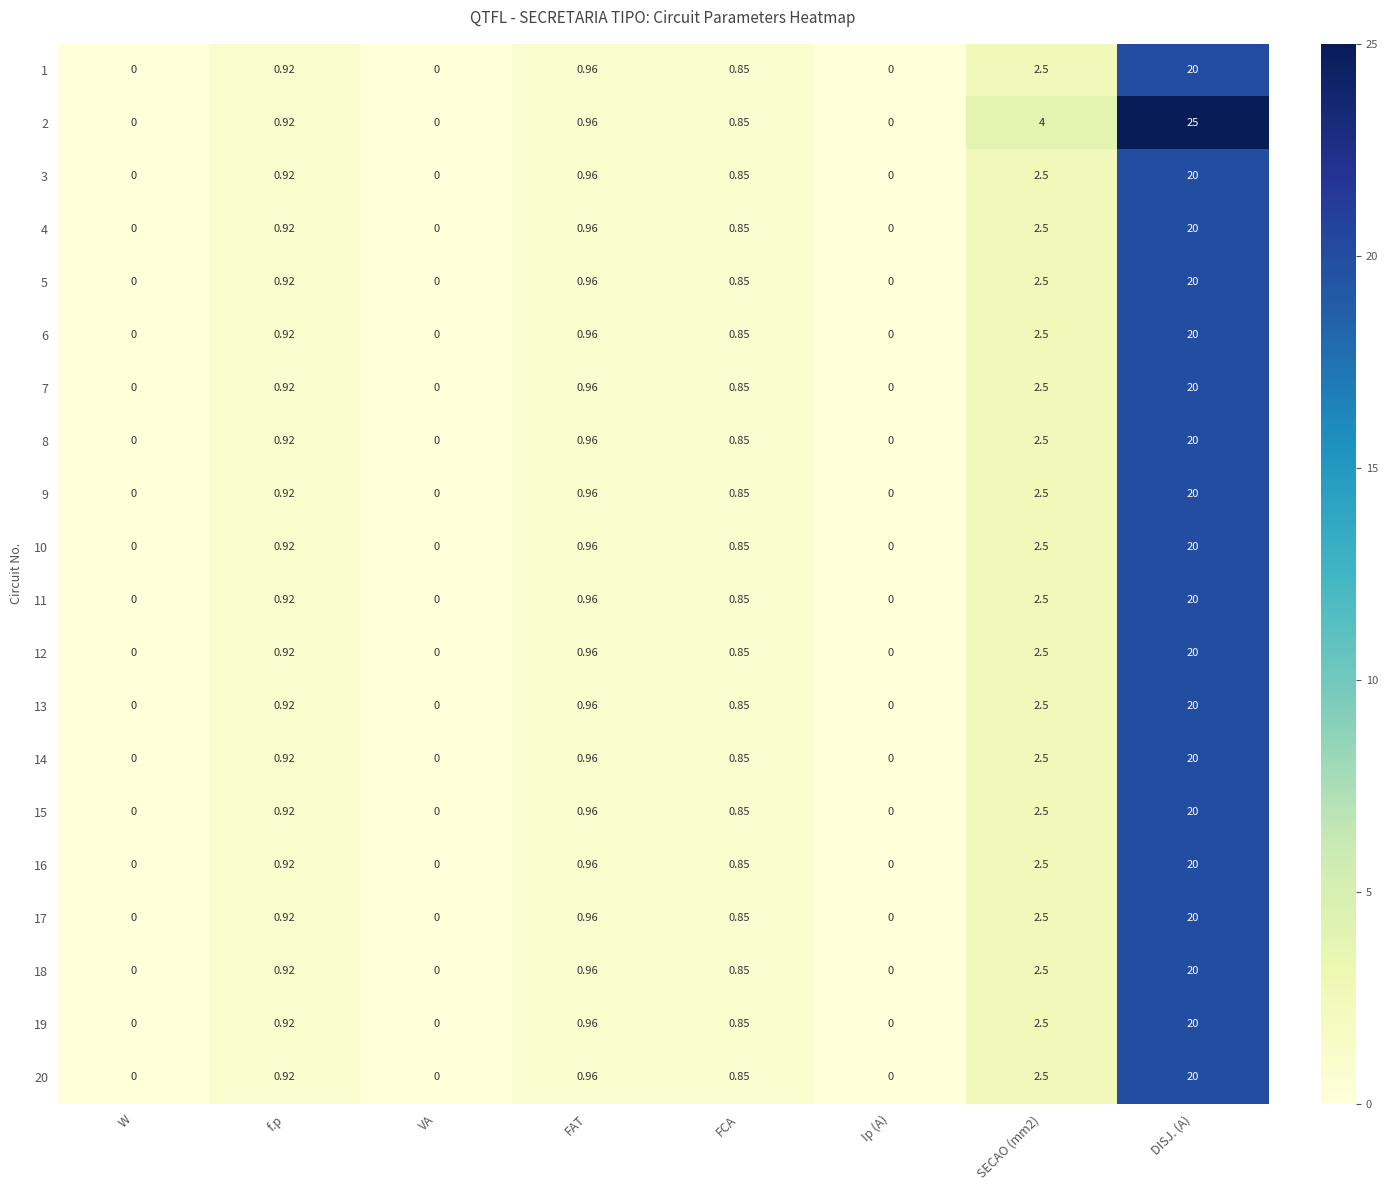

Which category has the highest value in the 20 series?

DISJ. (A)